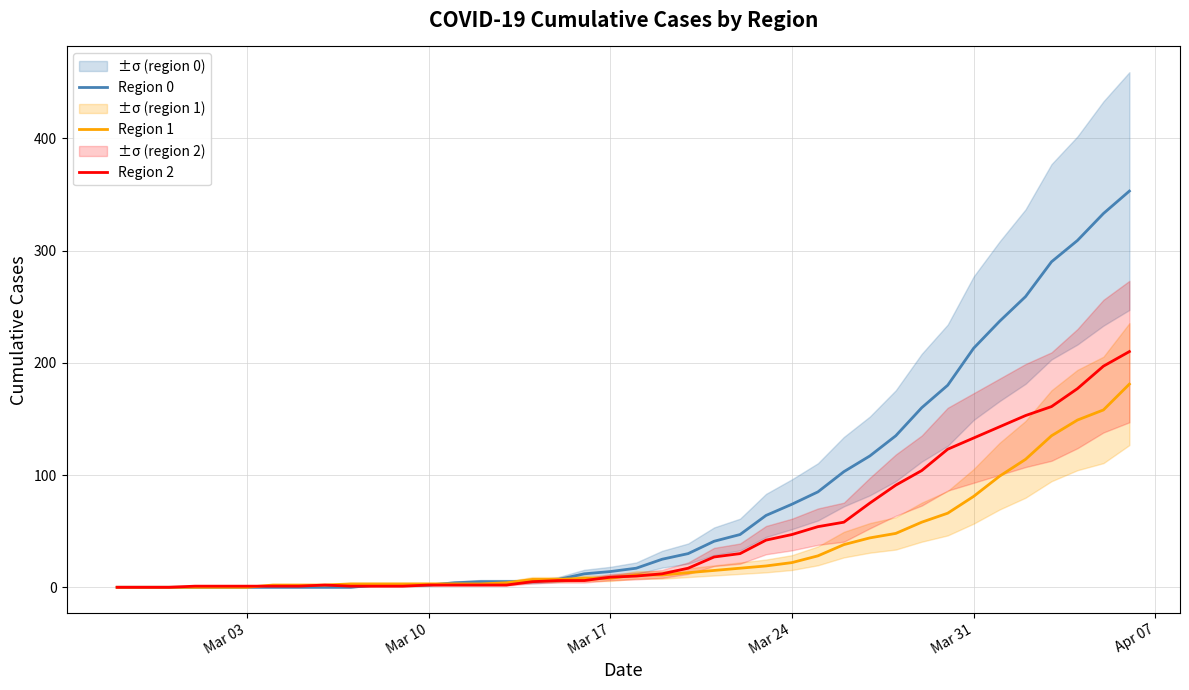

True or false: Region 0 has more than 1 interior local peaks.

False